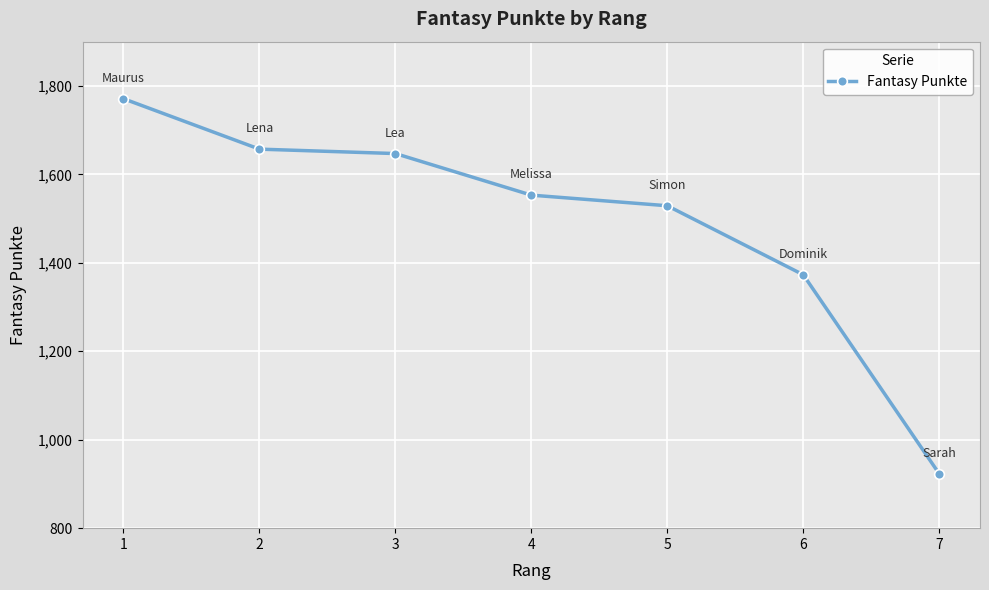

Approximately how many times larger is the value at 7 compared to 6?

0.7